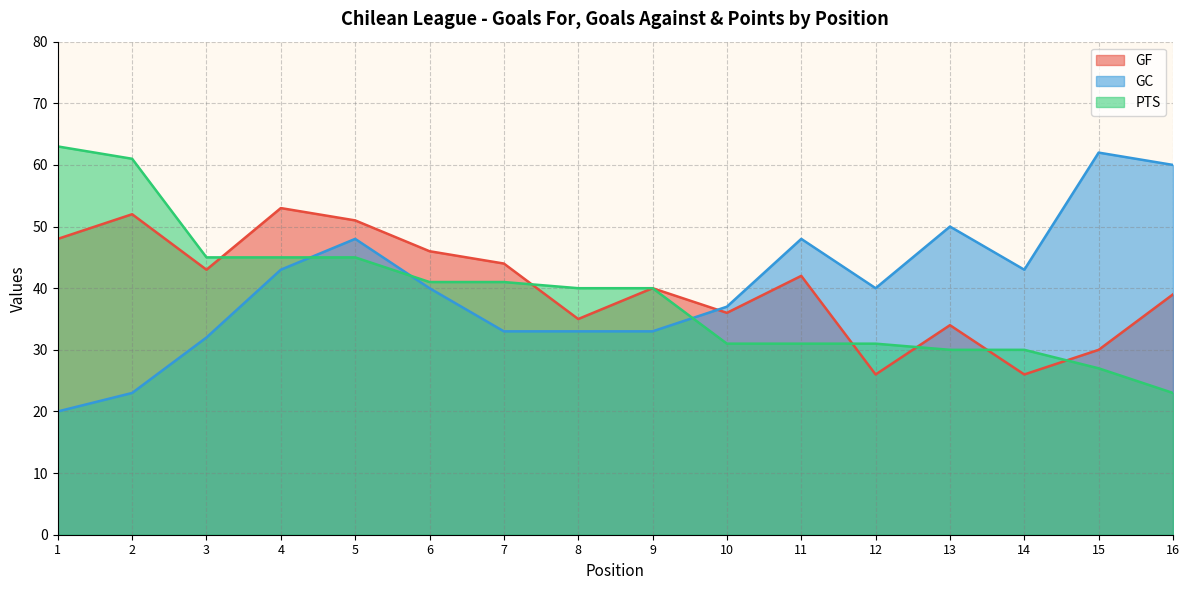

What are all the series names shown in the legend?

GF, GC, PTS